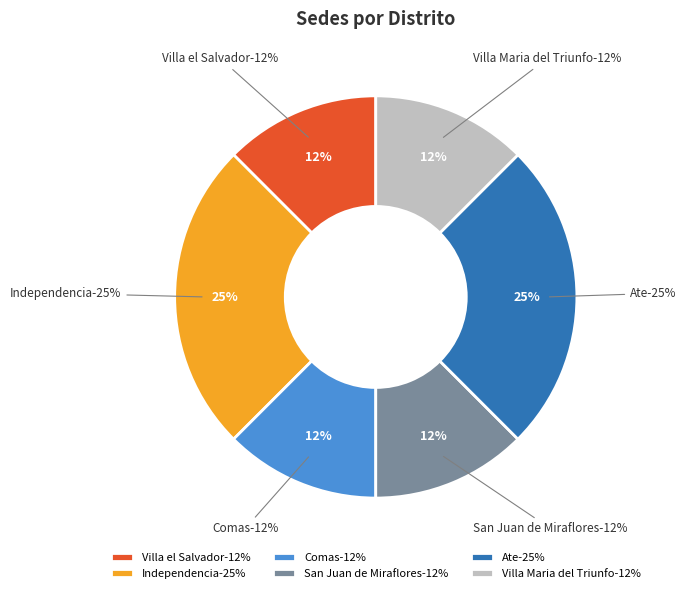

What percentage is NOT represented by Comas?

87.5%